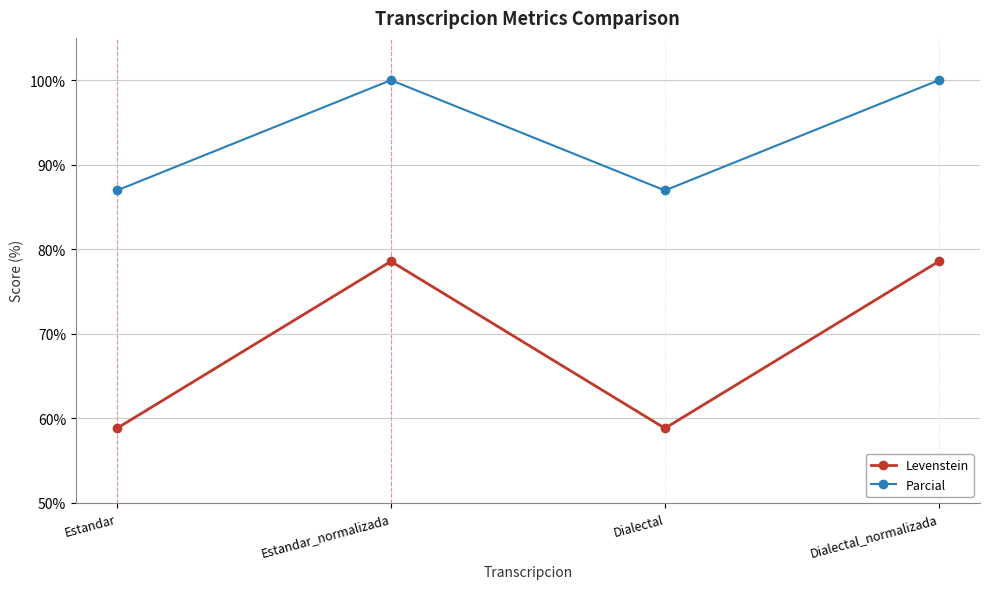

What is the difference between the maximum and minimum values in the Parcial series?

13.0